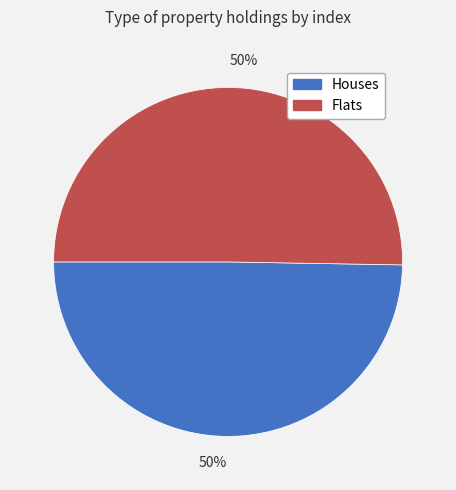

To the nearest percent, what is the average slice percentage?

50%